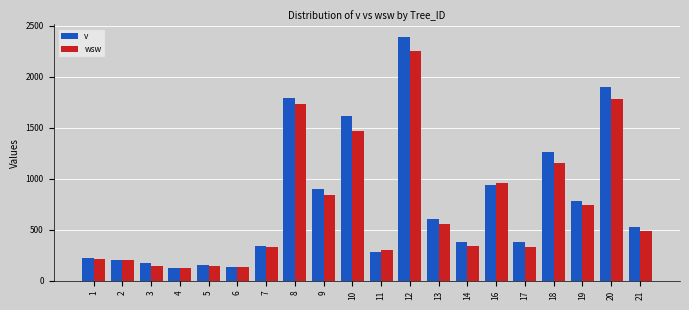

The wsw series shows 1136.1 at 19. True or false?

False